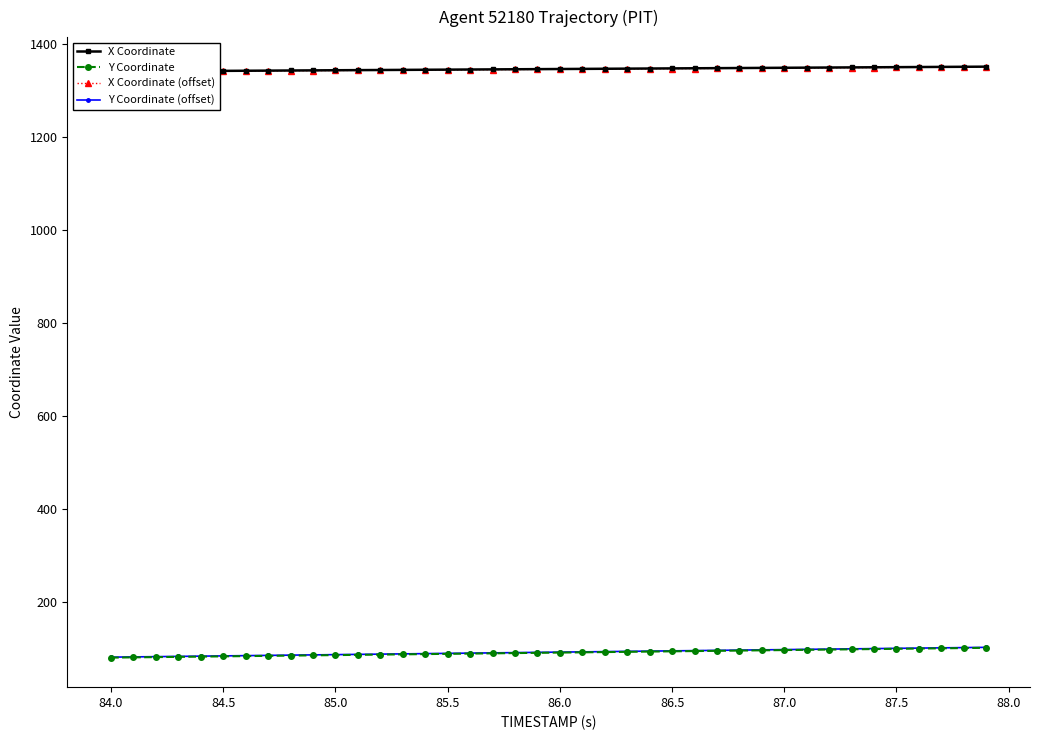

Which series has the widest spread of values?

Y Coordinate